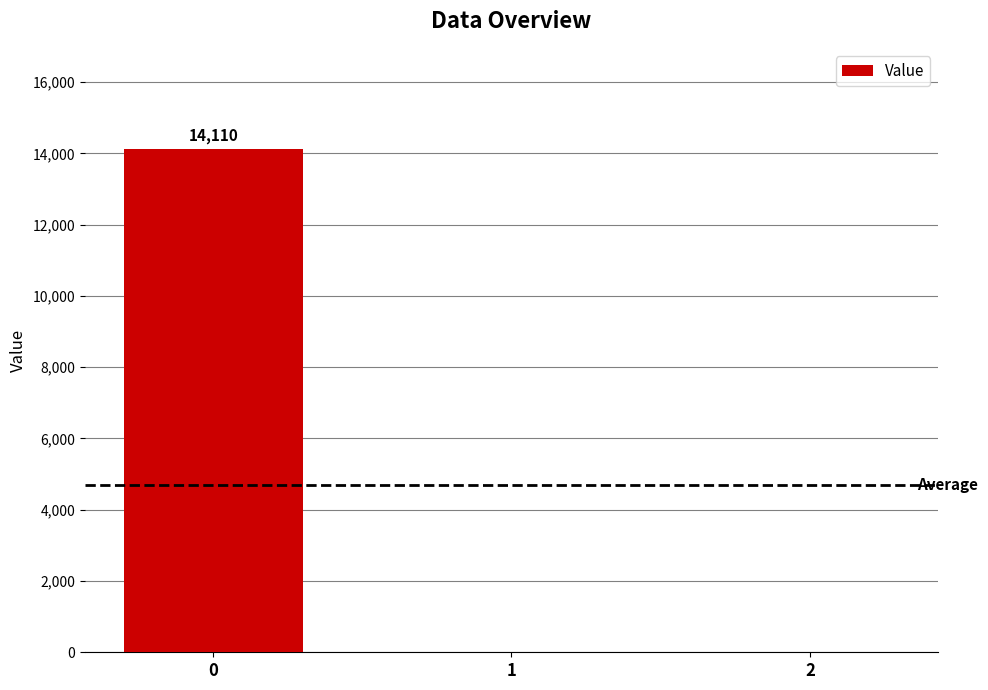

How many categories are shown in the chart?

3